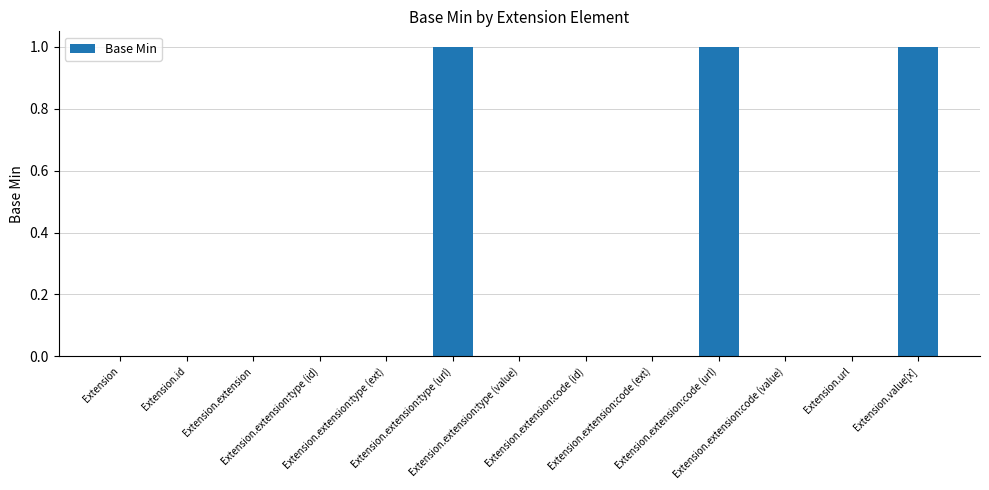

Are the bars horizontal?

No